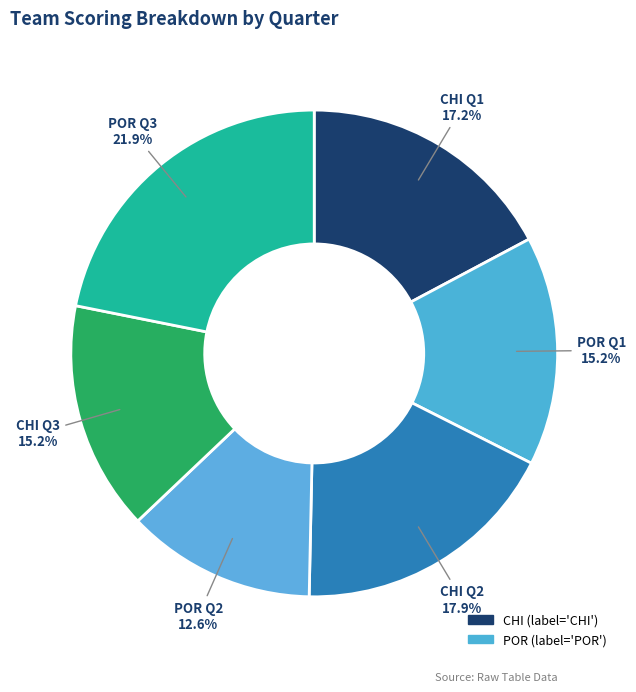

Which slice is the largest?

POR Q3